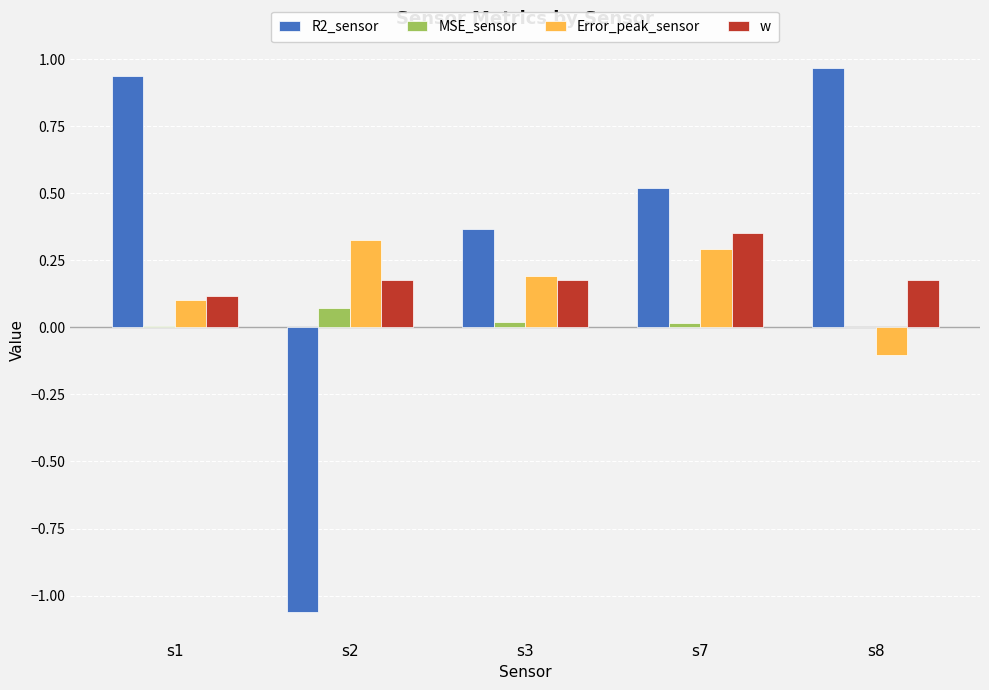

The MSE_sensor series shows 0.0 at s2. True or false?

False